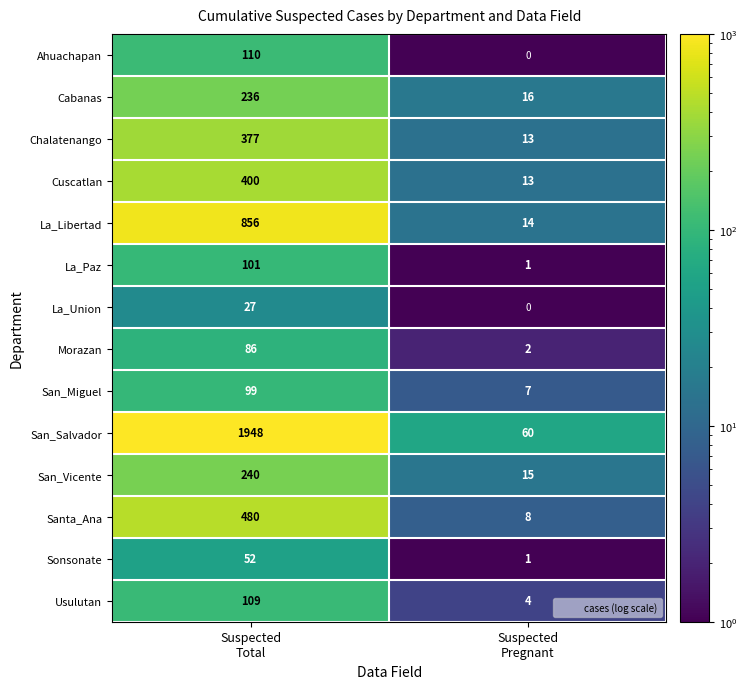

What is the sum of all Cabanas values?

252